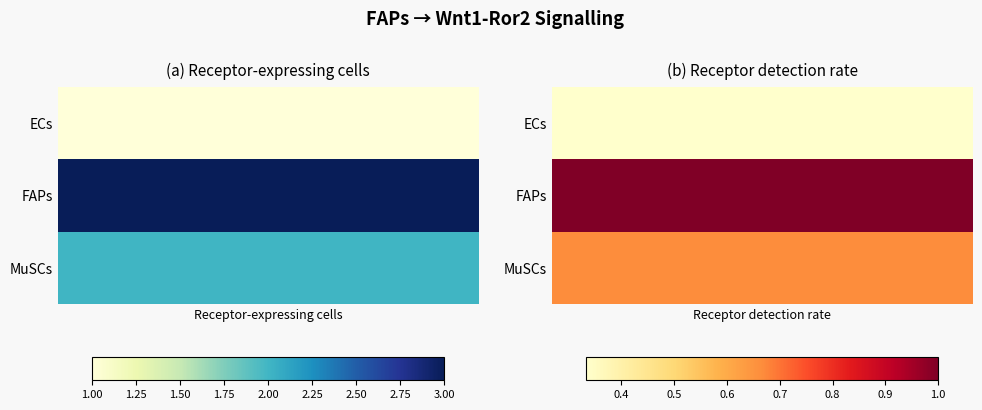

Reading right to left, what are all the values shown in this chart?

ECs: Receptor detection rate=0.3	Receptor-expressing cells=1.0
FAPs: Receptor detection rate=1.0	Receptor-expressing cells=3.0
MuSCs: Receptor detection rate=0.7	Receptor-expressing cells=2.0